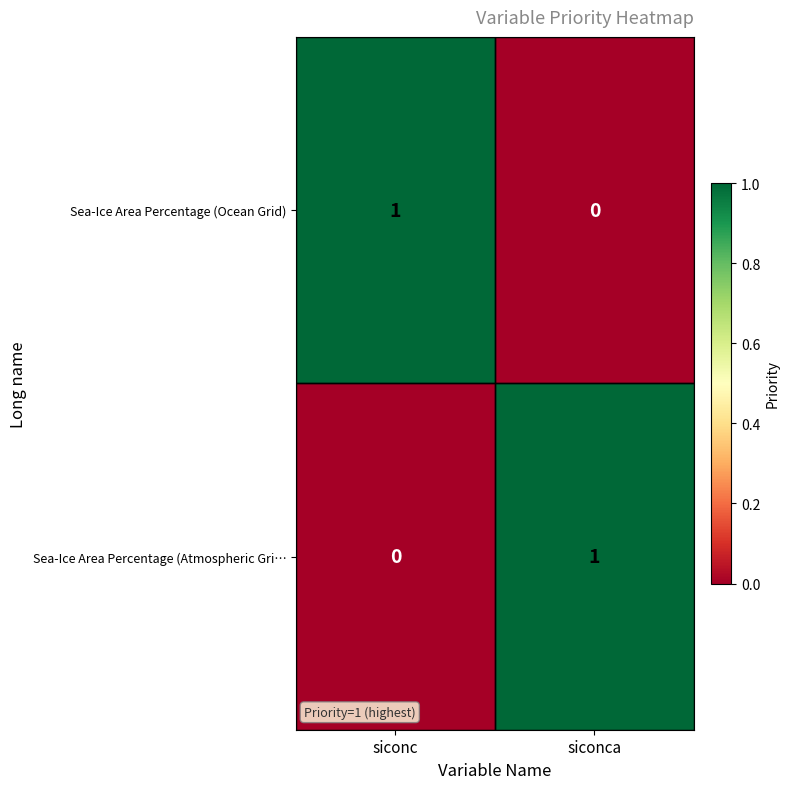

At which label is Sea-Ice Area Percentage (Ocean Grid) closest to 0?

siconca